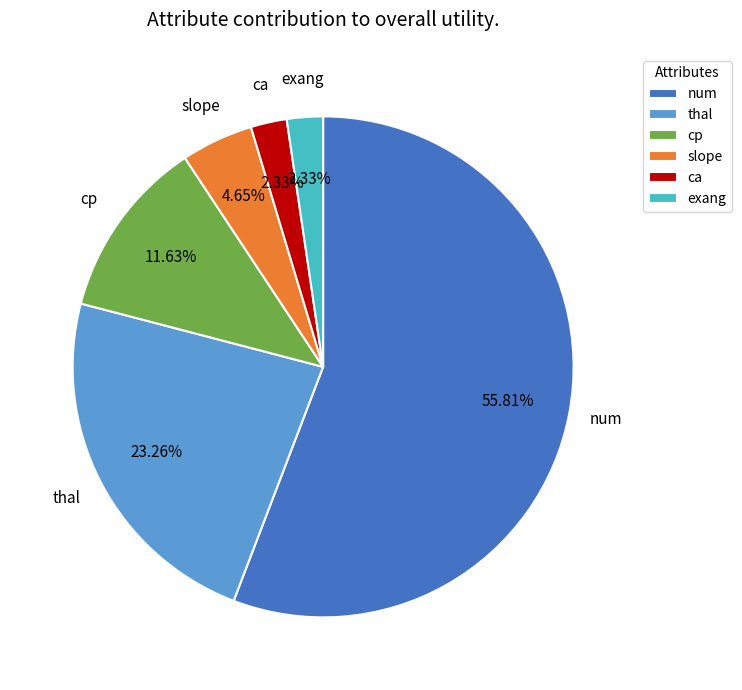

Count the number of slices in the pie.

6